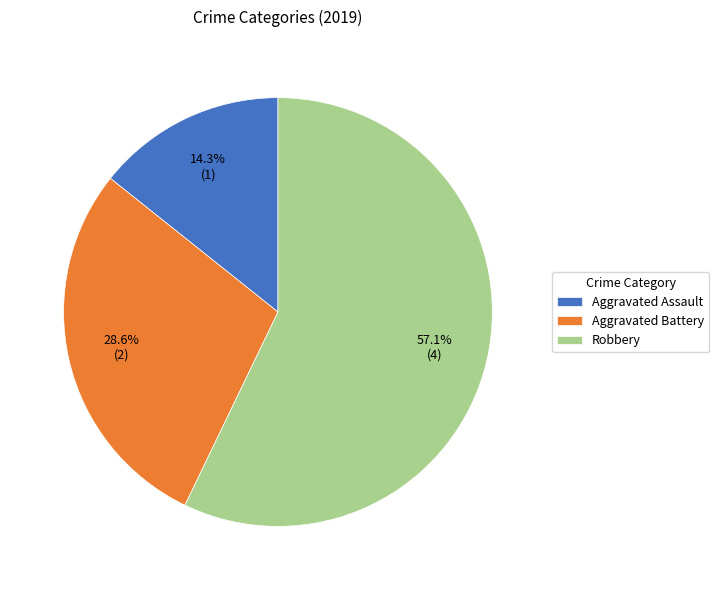

What percentage is the Aggravated Battery slice, to the nearest percent?

29%